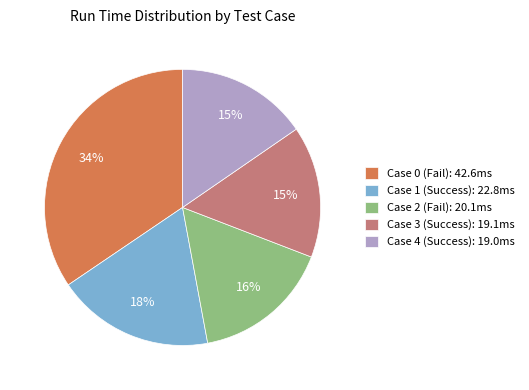

Does any single category account for the majority?

No